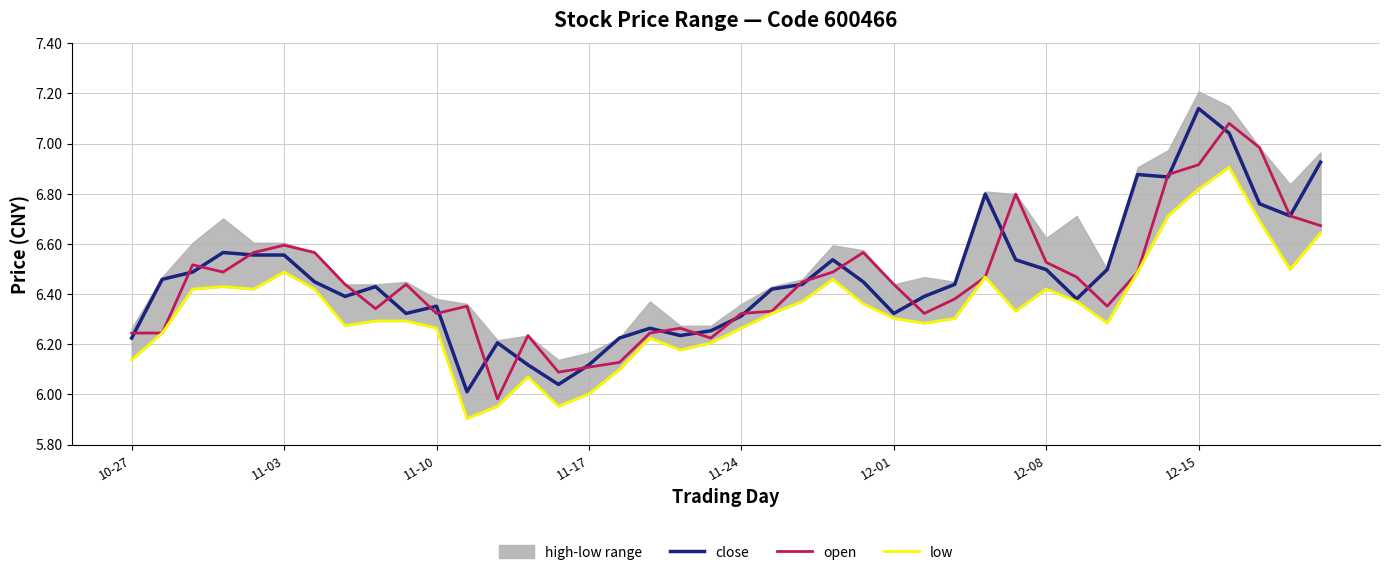

List the series in order of their peak value, lowest first.

low, open, close